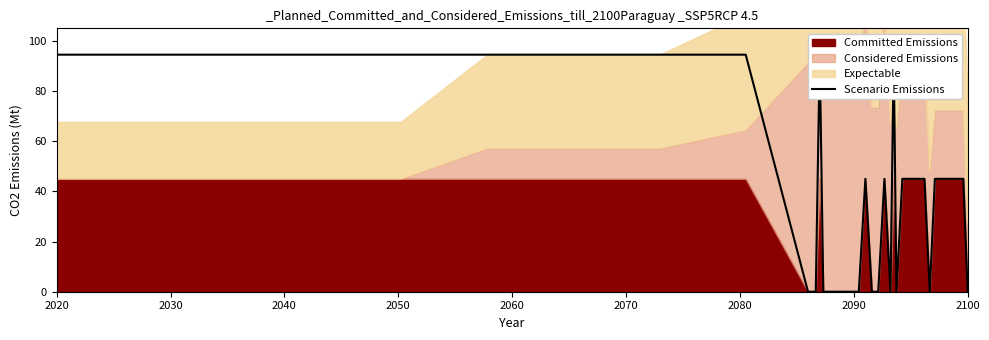

Does the chart display data point markers on the line(s)?

No